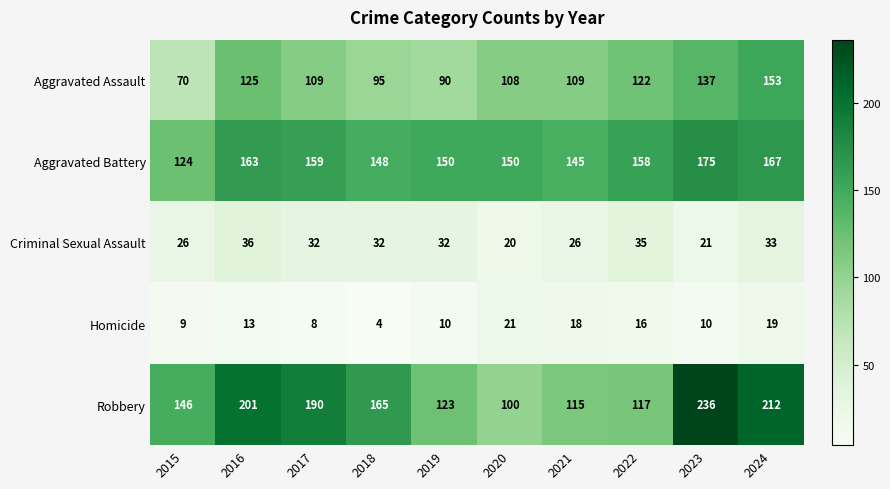

Count the number of data series in this chart.

5